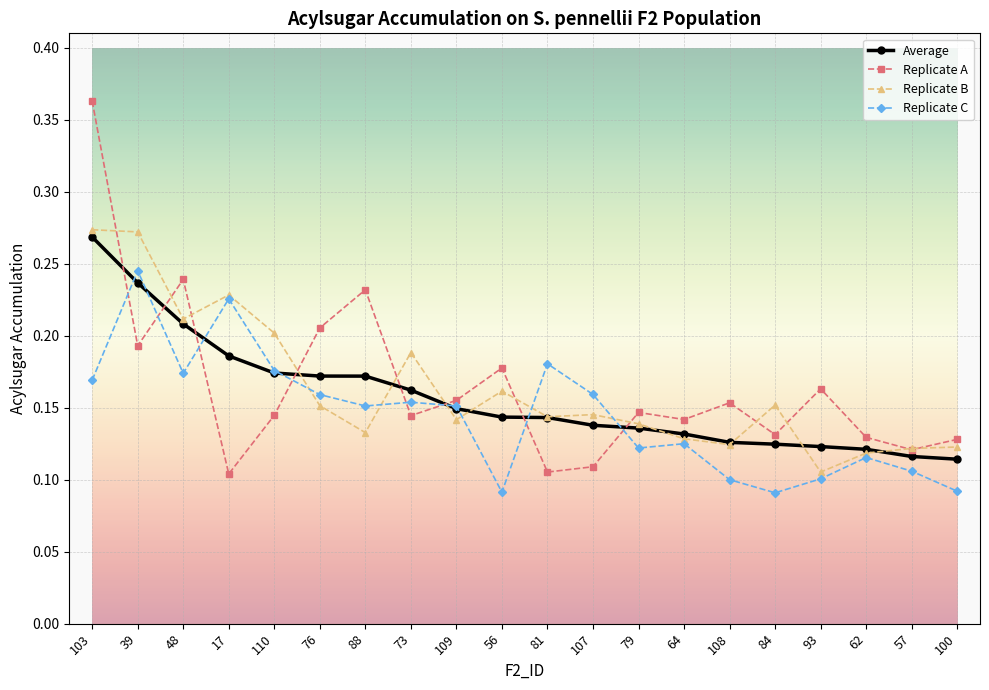

Is the value of Replicate C at 88 greater than the value of Replicate B at 108?

Yes